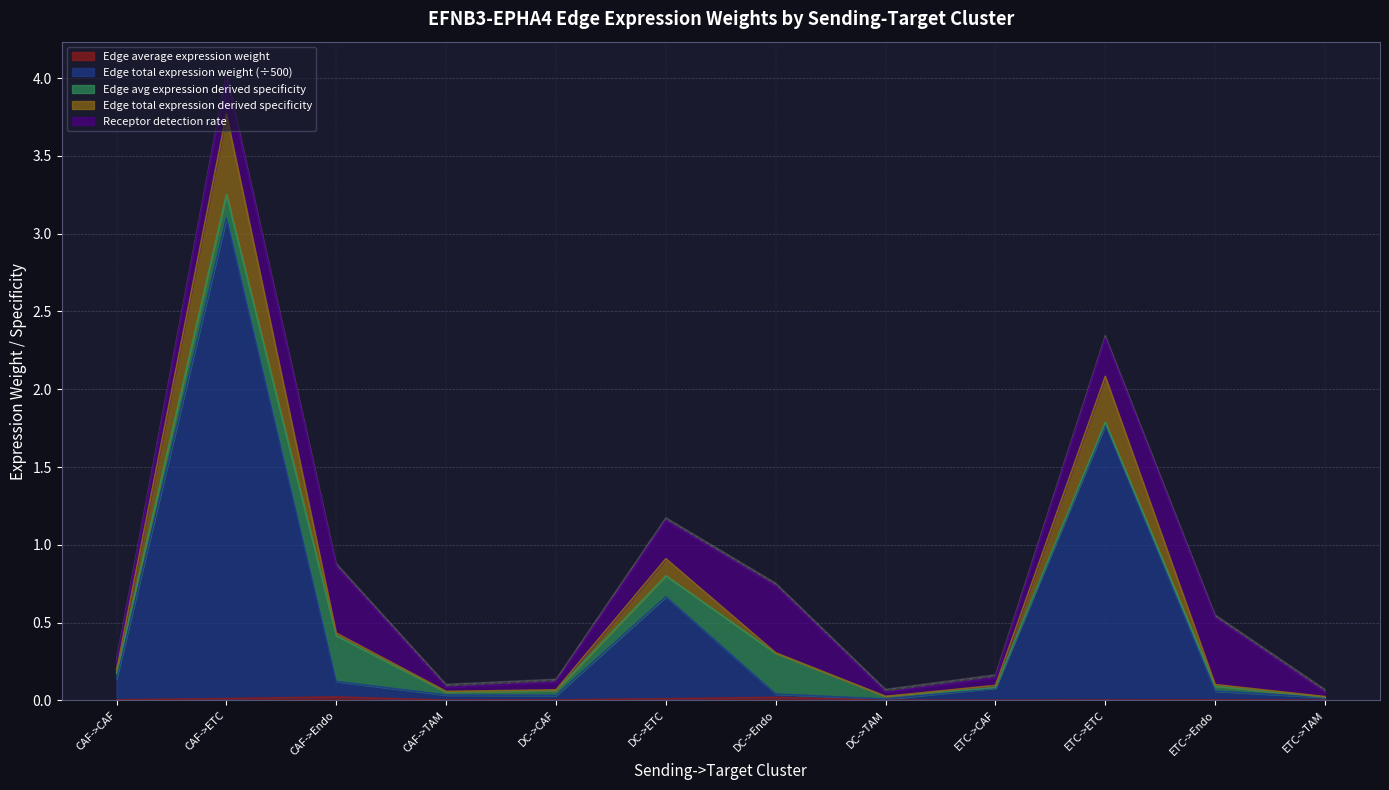

At which label is Edge total expression weight closest to 1?

DC->ETC